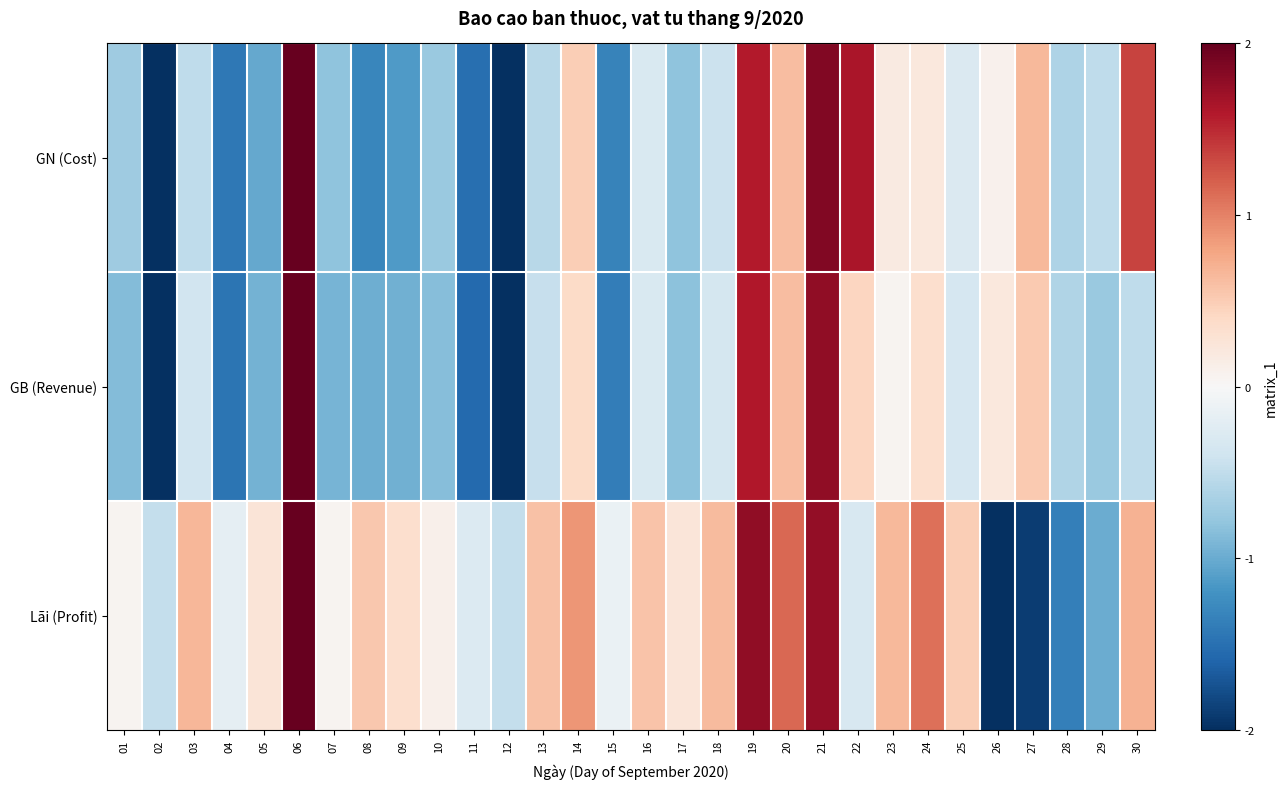

Which series changed the most between 09 and 28?

Lãi (Profit)